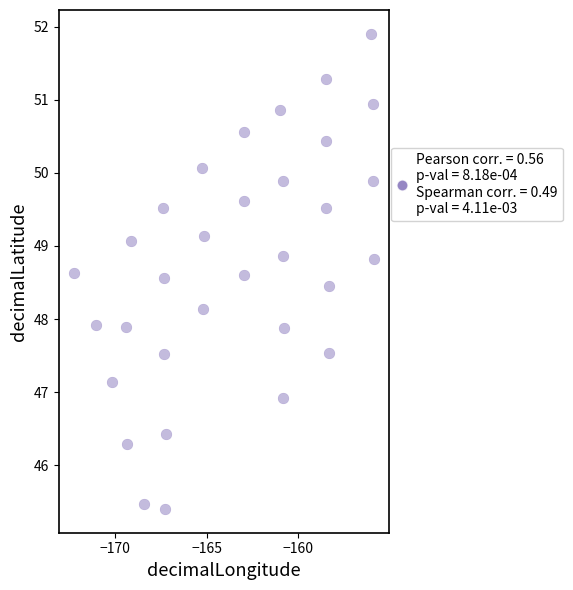

What is the range of X values (max minus min)?

16.4